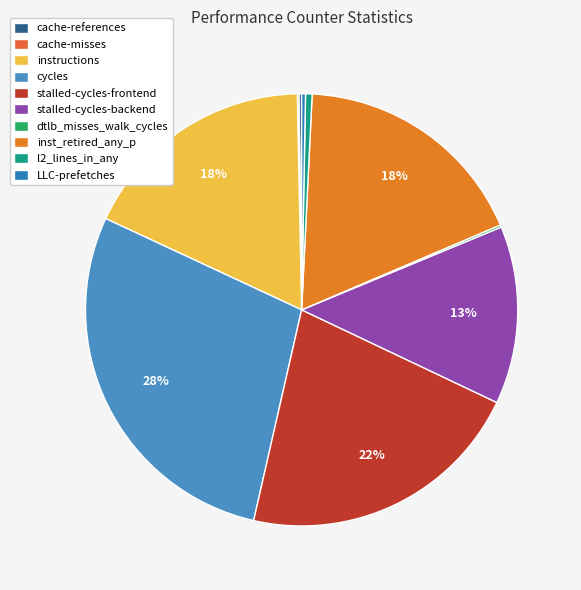

Does inst_retired_any_p account for over 50% of the chart?

No